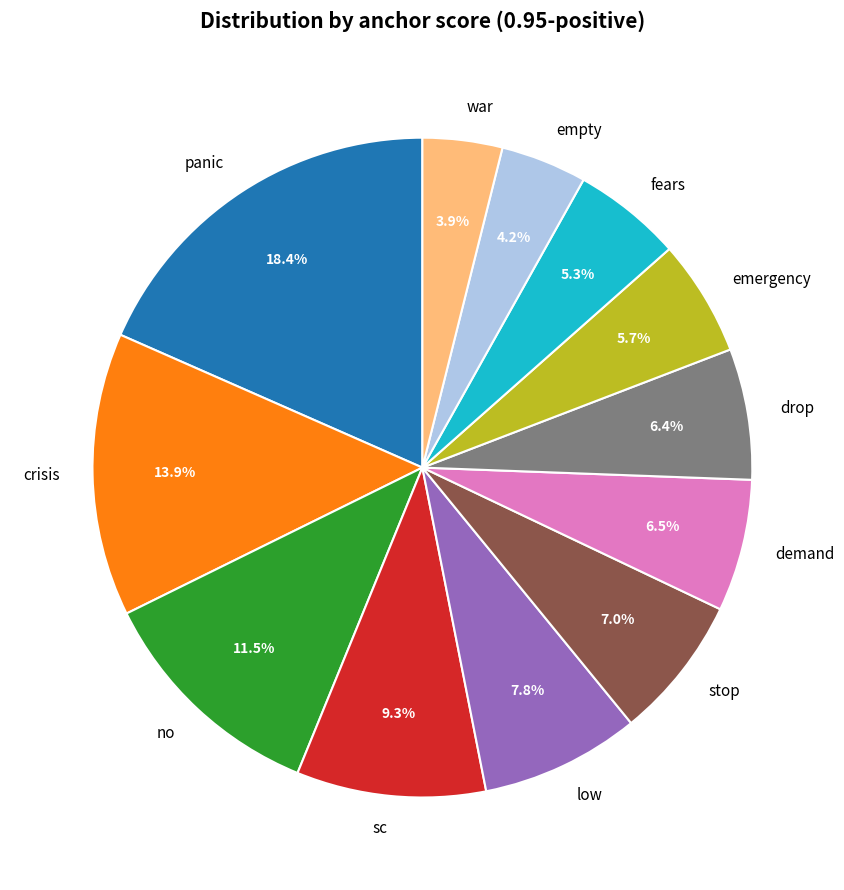

Do panic and fears together represent more than half of the pie?

No